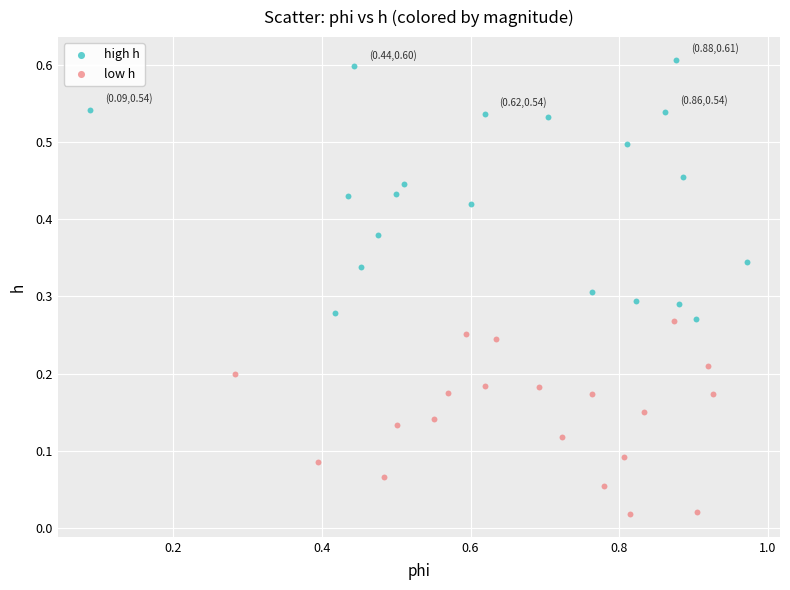

Which series has the largest Y range (max minus min)?

high h